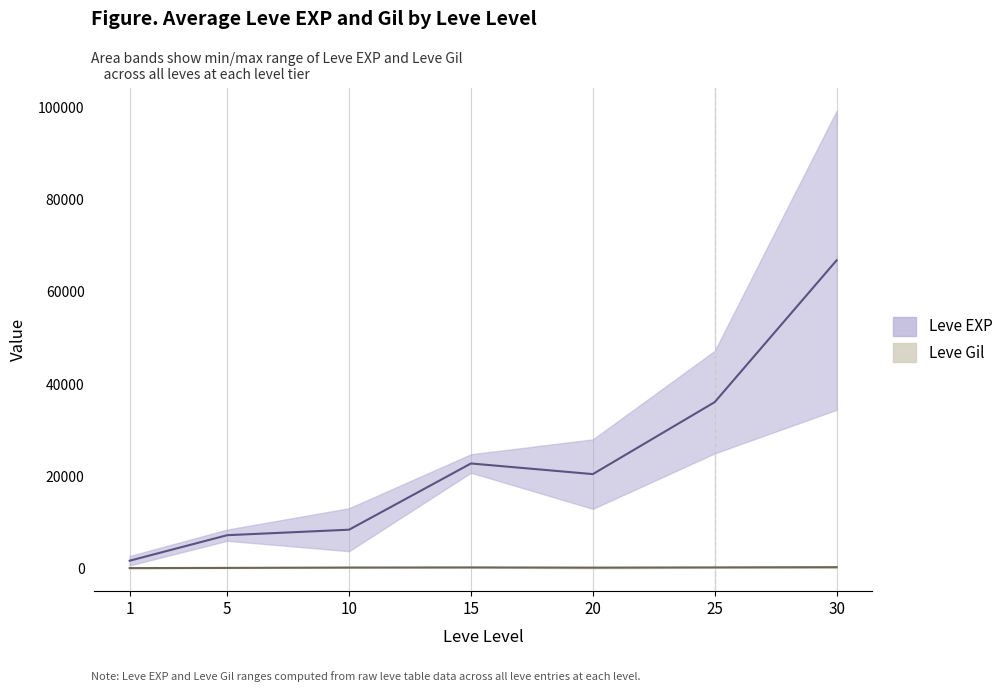

What is the difference between the Leve EXP lower values at 30 and 10?

30650